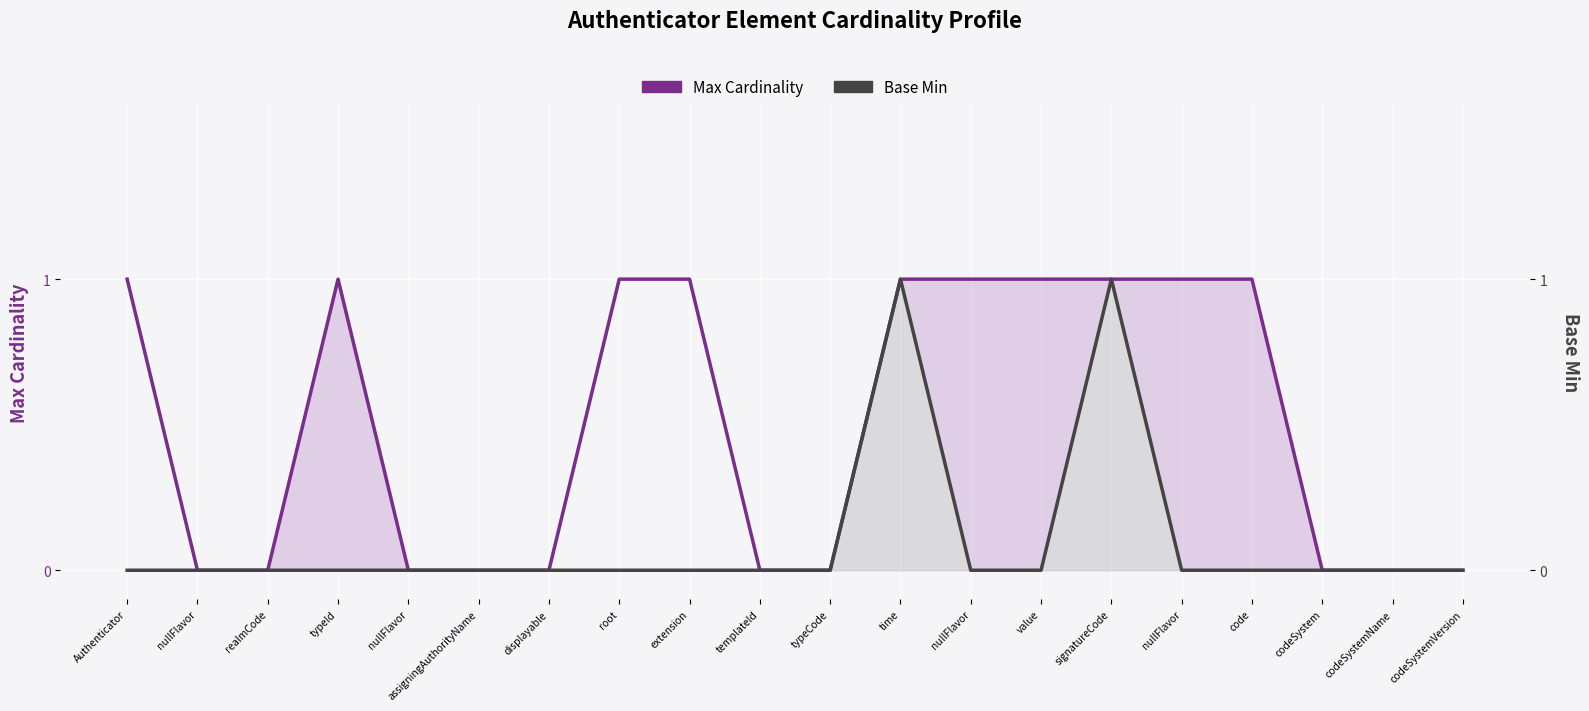

Reading left to right, what are all the values shown in this chart?

Max Cardinality: Authenticator=1	nullFlavor=0	realmCode=0	typeId=1	nullFlavor=0	assigningAuthorityName=0	displayable=0	root=1	extension=1	templateId=0	typeCode=0	time=1	nullFlavor=1	value=1	signatureCode=1	nullFlavor=1	code=1	codeSystem=0	codeSystemName=0	codeSystemVersion=0
Base Min: Authenticator=0	nullFlavor=0	realmCode=0	typeId=0	nullFlavor=0	assigningAuthorityName=0	displayable=0	root=0	extension=0	templateId=0	typeCode=0	time=1	nullFlavor=0	value=0	signatureCode=1	nullFlavor=0	code=0	codeSystem=0	codeSystemName=0	codeSystemVersion=0